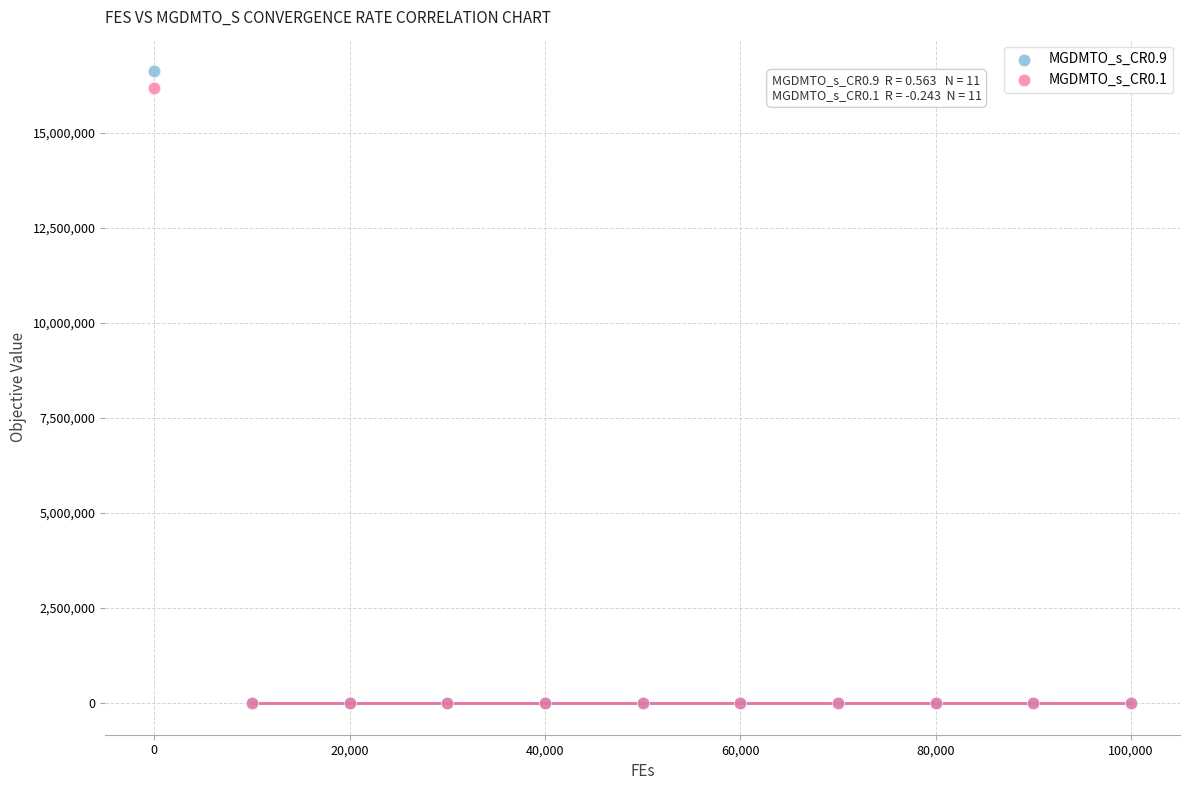

Which series has the largest Y range (max minus min)?

MGDMTO_s_CR0.9